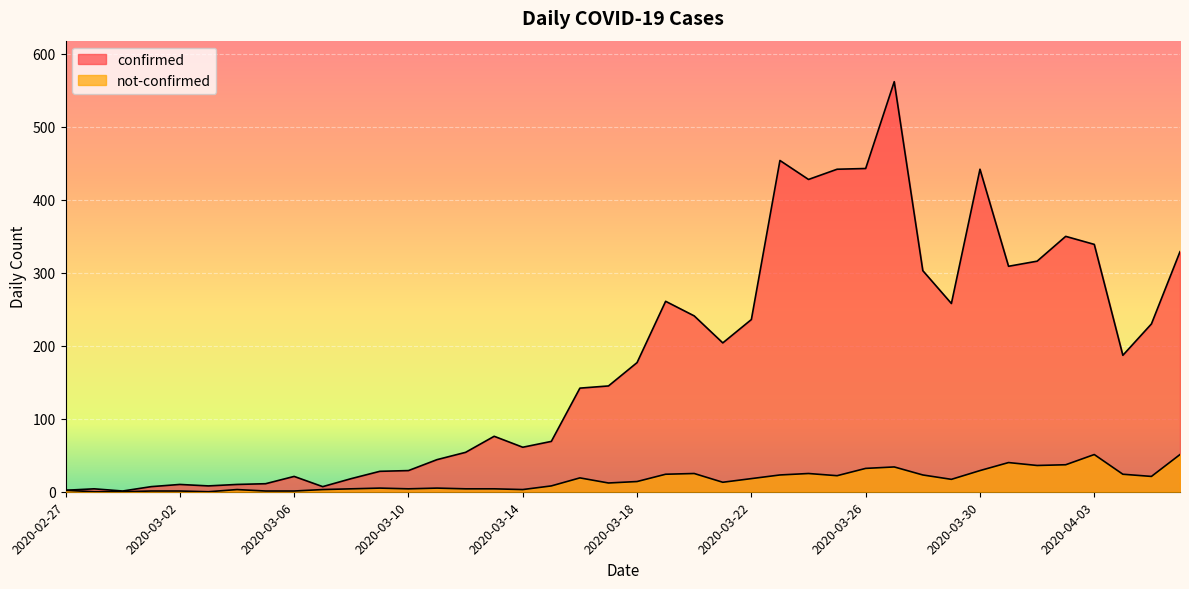

What is the maximum value shown in the chart?

562